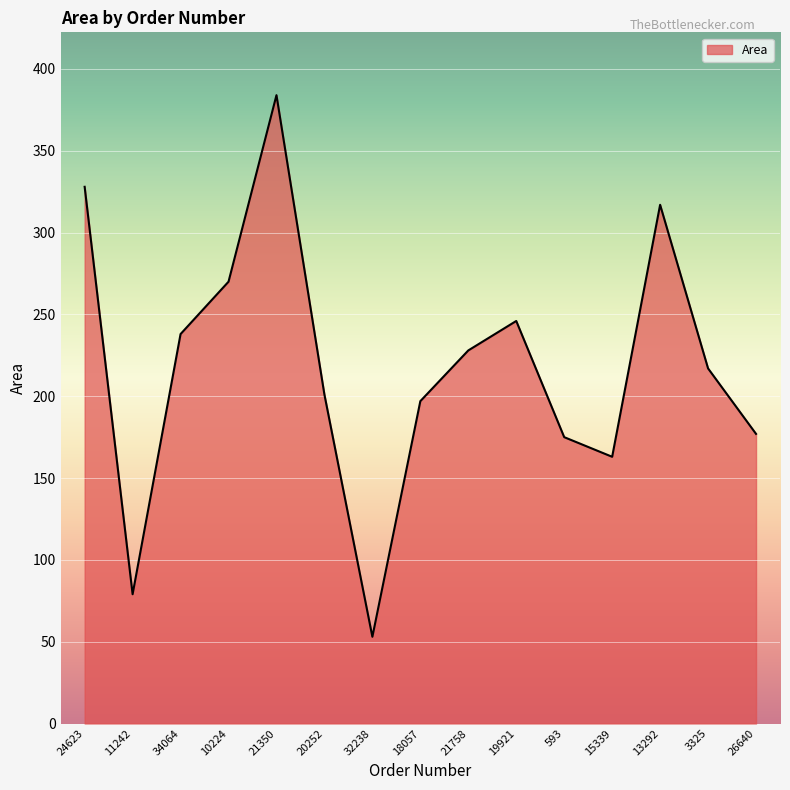

Which label corresponds to the smallest value in the chart?

32238